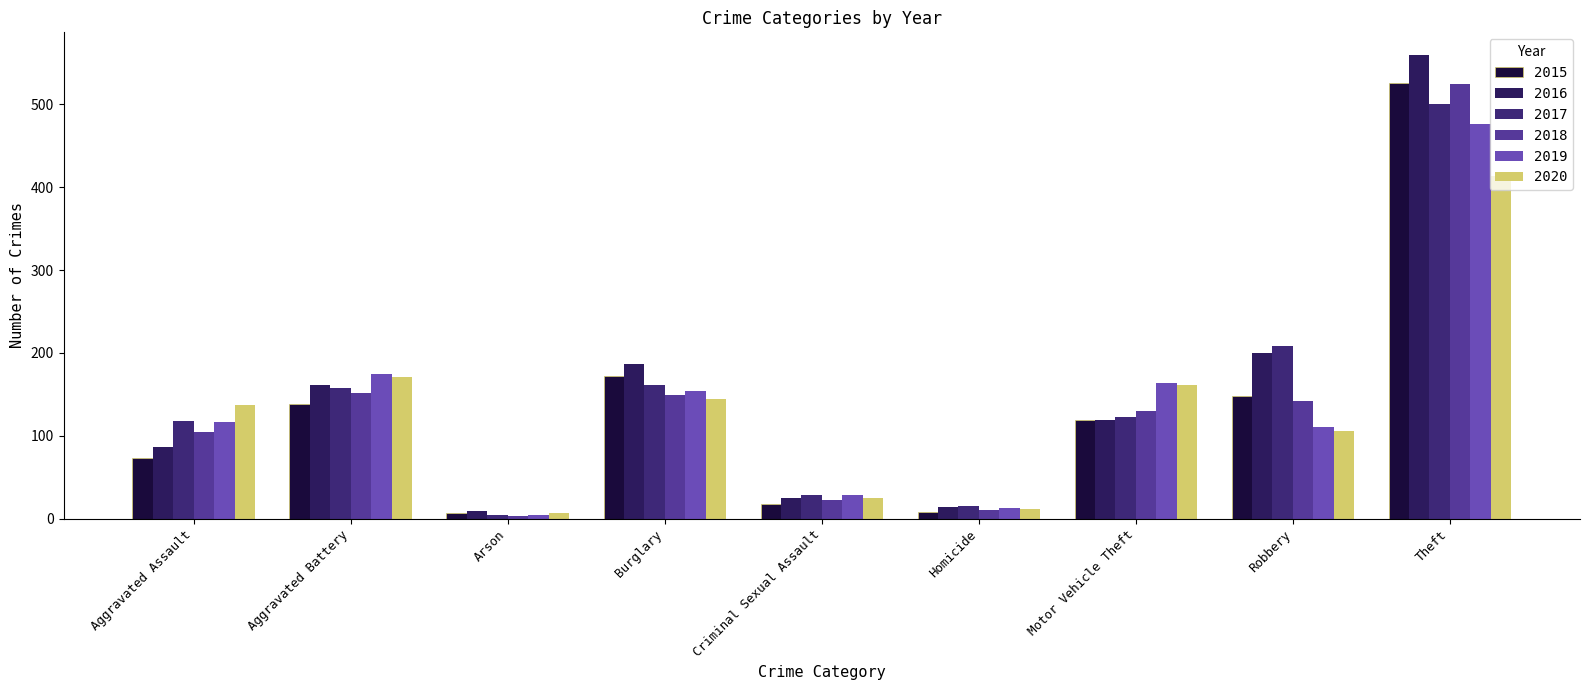

How many groups of bars are there?

9